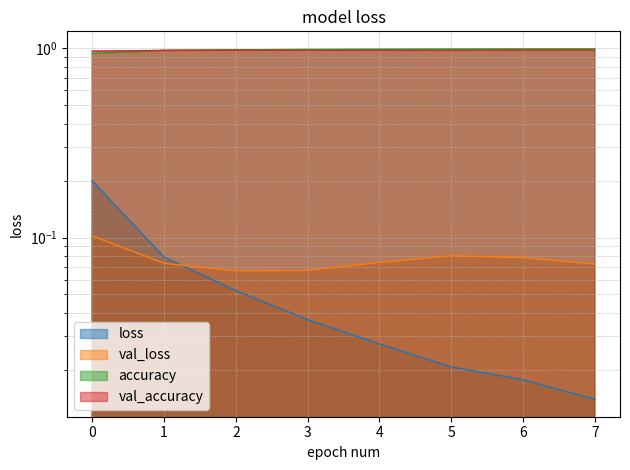

True or false: loss and accuracy cross at least once.

False